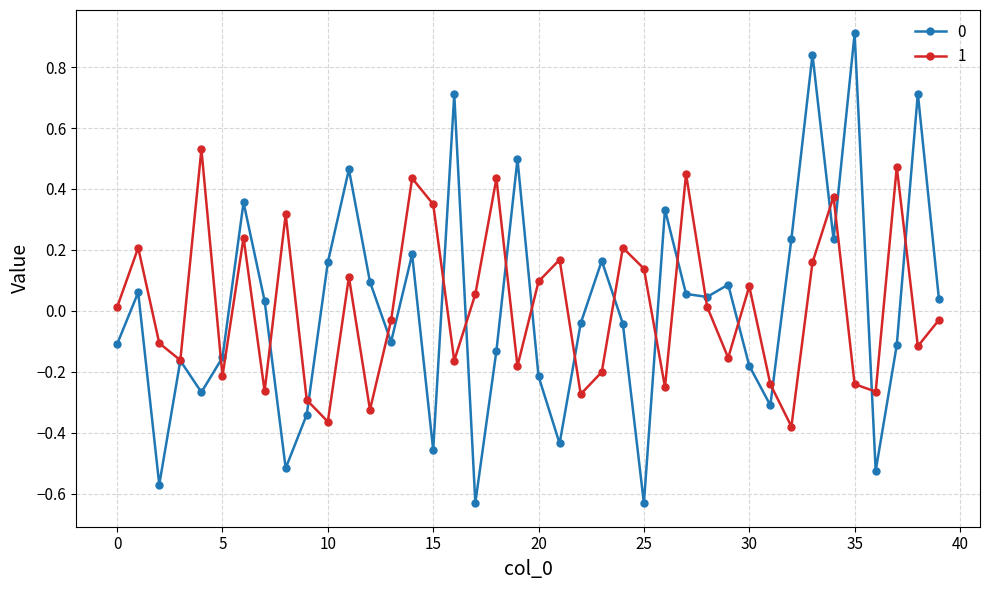

What is the sum of all 1 values?

0.6